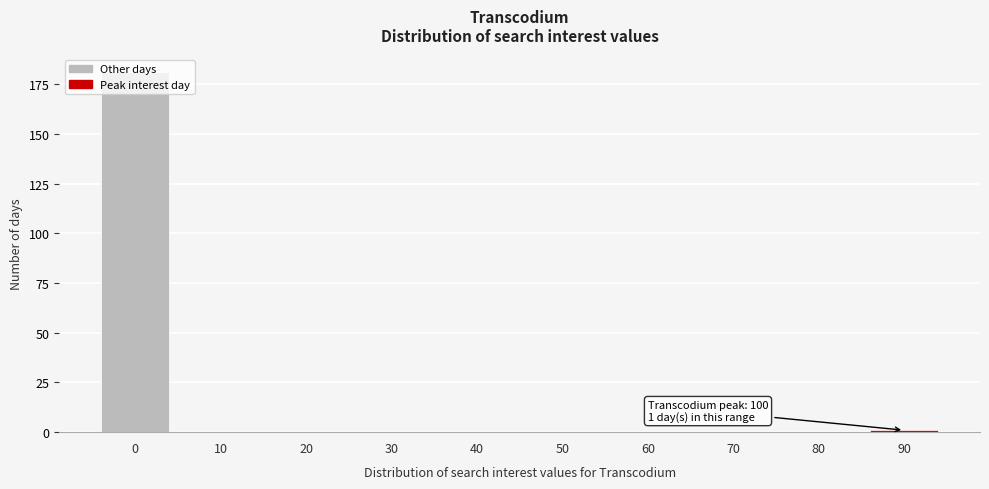

True or false: the data shows 72 at 60.

False